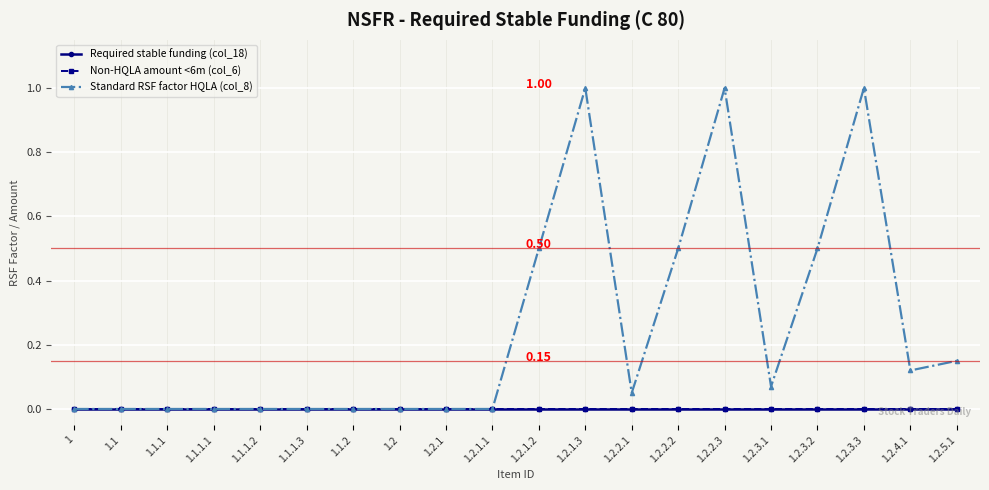

At which label is Required stable funding (col_18) closest to 0?

1